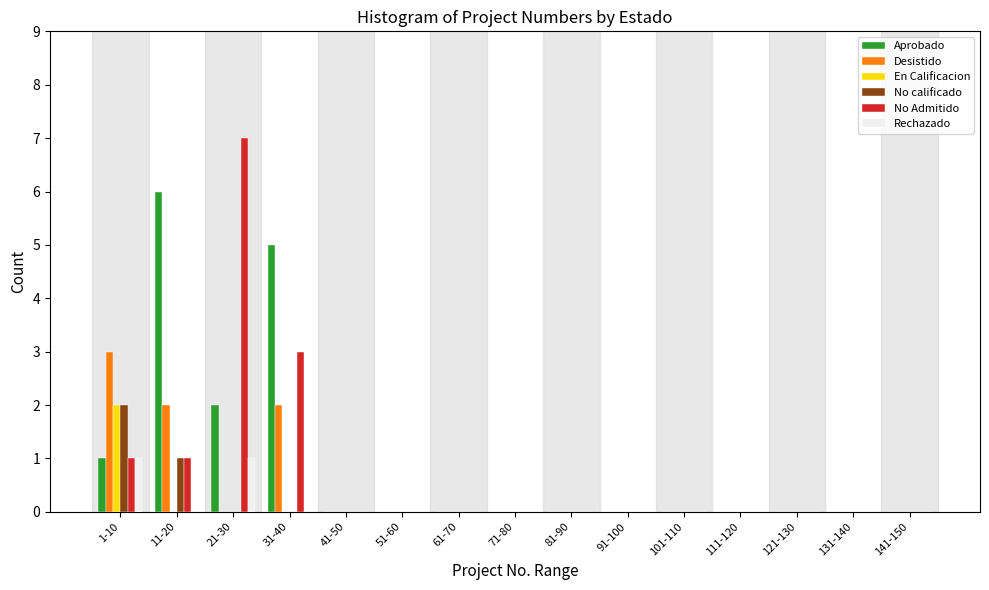

The En Calificacion series shows 0 at 31-40. True or false?

True